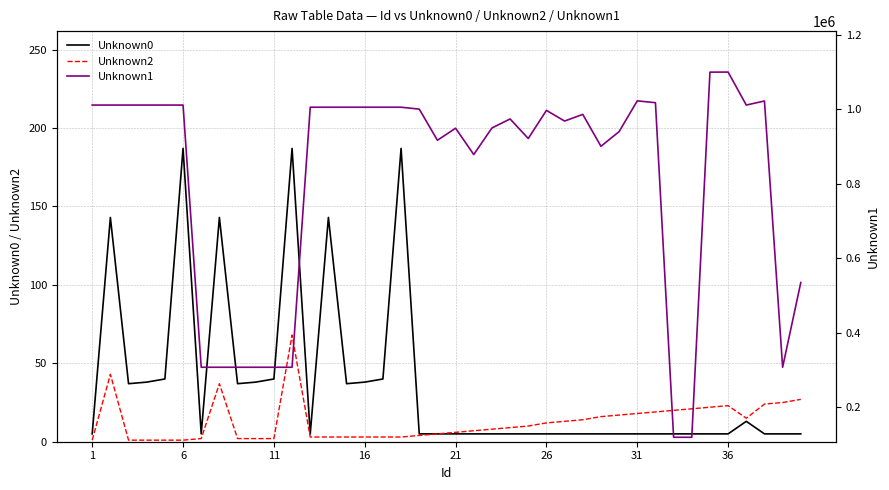

Is it true that Unknown2 equals 3 at 16?

True